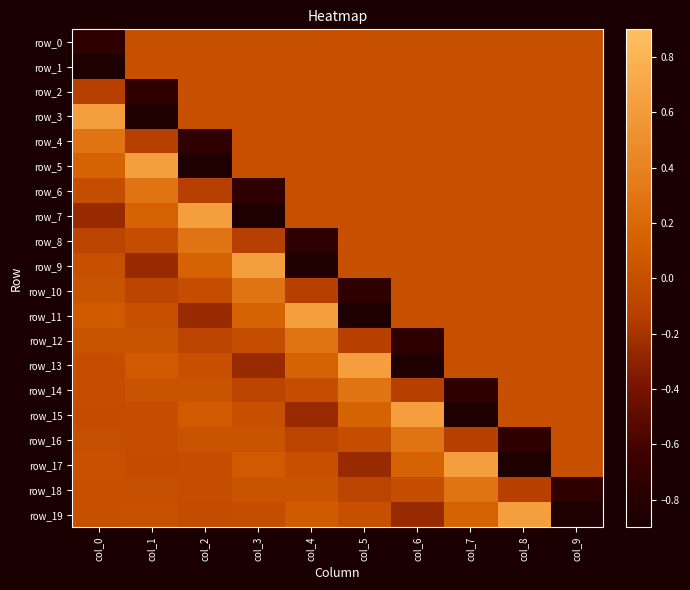

Reading left to right, what are all the values shown in this chart?

row_0: col_0=-0.7	col_1=0.0	col_2=0.0	col_3=0.0	col_4=0.0	col_5=0.0	col_6=0.0	col_7=0.0	col_8=0.0	col_9=0.0
row_1: col_0=-0.9	col_1=0.0	col_2=0.0	col_3=0.0	col_4=0.0	col_5=0.0	col_6=0.0	col_7=0.0	col_8=0.0	col_9=0.0
row_2: col_0=-0.1	col_1=-0.7	col_2=0.0	col_3=0.0	col_4=0.0	col_5=0.0	col_6=0.0	col_7=0.0	col_8=0.0	col_9=0.0
row_3: col_0=0.6	col_1=-0.9	col_2=0.0	col_3=0.0	col_4=0.0	col_5=0.0	col_6=0.0	col_7=0.0	col_8=0.0	col_9=0.0
row_4: col_0=0.3	col_1=-0.1	col_2=-0.7	col_3=0.0	col_4=0.0	col_5=0.0	col_6=0.0	col_7=0.0	col_8=0.0	col_9=0.0
row_5: col_0=0.2	col_1=0.6	col_2=-0.9	col_3=0.0	col_4=0.0	col_5=0.0	col_6=0.0	col_7=0.0	col_8=0.0	col_9=0.0
row_6: col_0=-0.0	col_1=0.3	col_2=-0.1	col_3=-0.7	col_4=0.0	col_5=0.0	col_6=0.0	col_7=0.0	col_8=0.0	col_9=0.0
row_7: col_0=-0.3	col_1=0.2	col_2=0.6	col_3=-0.9	col_4=0.0	col_5=0.0	col_6=0.0	col_7=0.0	col_8=0.0	col_9=0.0
row_8: col_0=-0.1	col_1=-0.0	col_2=0.3	col_3=-0.1	col_4=-0.7	col_5=0.0	col_6=0.0	col_7=0.0	col_8=0.0	col_9=0.0
row_9: col_0=0.0	col_1=-0.3	col_2=0.2	col_3=0.6	col_4=-0.9	col_5=0.0	col_6=0.0	col_7=0.0	col_8=0.0	col_9=0.0
row_10: col_0=0.0	col_1=-0.1	col_2=-0.0	col_3=0.3	col_4=-0.1	col_5=-0.7	col_6=0.0	col_7=0.0	col_8=0.0	col_9=0.0
row_11: col_0=0.1	col_1=0.0	col_2=-0.3	col_3=0.2	col_4=0.6	col_5=-0.9	col_6=0.0	col_7=0.0	col_8=0.0	col_9=0.0
row_12: col_0=0.0	col_1=0.0	col_2=-0.1	col_3=-0.0	col_4=0.3	col_5=-0.1	col_6=-0.7	col_7=0.0	col_8=0.0	col_9=0.0
row_13: col_0=-0.0	col_1=0.1	col_2=0.0	col_3=-0.3	col_4=0.2	col_5=0.6	col_6=-0.9	col_7=0.0	col_8=0.0	col_9=0.0
row_14: col_0=-0.0	col_1=0.0	col_2=0.0	col_3=-0.1	col_4=-0.0	col_5=0.3	col_6=-0.1	col_7=-0.7	col_8=0.0	col_9=0.0
row_15: col_0=-0.0	col_1=-0.0	col_2=0.1	col_3=0.0	col_4=-0.3	col_5=0.2	col_6=0.6	col_7=-0.9	col_8=0.0	col_9=0.0
row_16: col_0=-0.0	col_1=-0.0	col_2=0.0	col_3=0.0	col_4=-0.1	col_5=-0.0	col_6=0.3	col_7=-0.1	col_8=-0.7	col_9=0.0
row_17: col_0=0.0	col_1=-0.0	col_2=-0.0	col_3=0.1	col_4=0.0	col_5=-0.3	col_6=0.2	col_7=0.6	col_8=-0.9	col_9=0.0
row_18: col_0=0.0	col_1=-0.0	col_2=-0.0	col_3=0.0	col_4=0.0	col_5=-0.1	col_6=-0.0	col_7=0.3	col_8=-0.1	col_9=-0.7
row_19: col_0=0.0	col_1=0.0	col_2=-0.0	col_3=-0.0	col_4=0.1	col_5=0.0	col_6=-0.3	col_7=0.2	col_8=0.6	col_9=-0.9